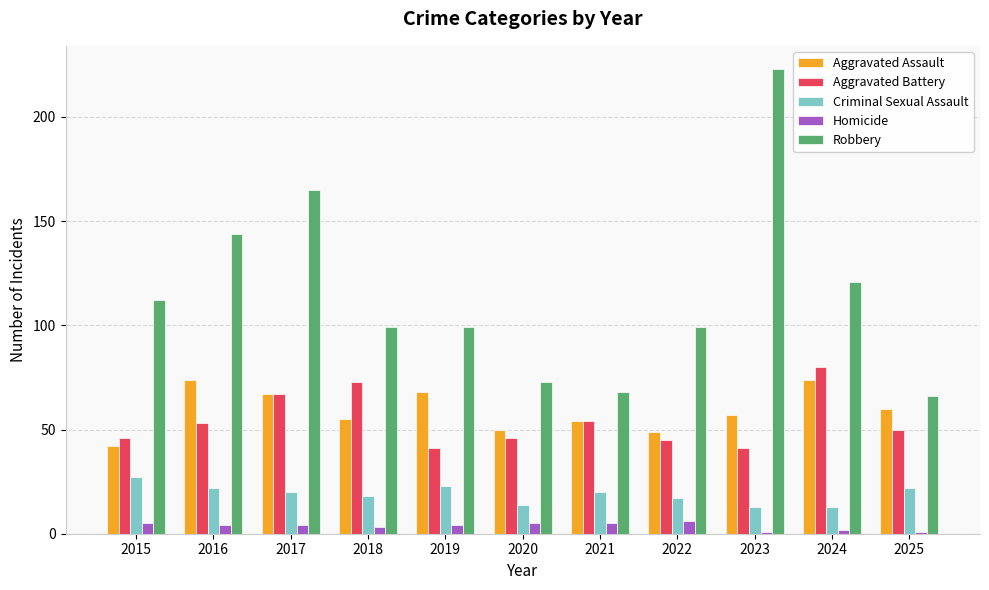

At 2020, list the series in order from largest to smallest.

Robbery, Aggravated Assault, Aggravated Battery, Criminal Sexual Assault, Homicide